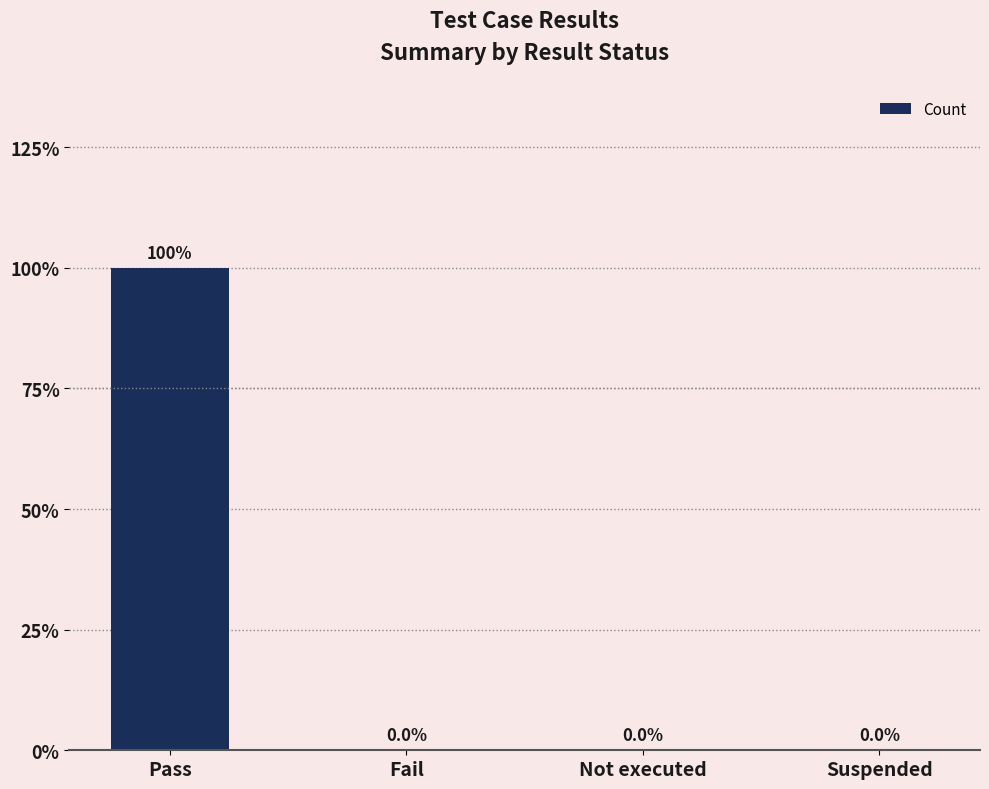

Are the bars horizontal?

No